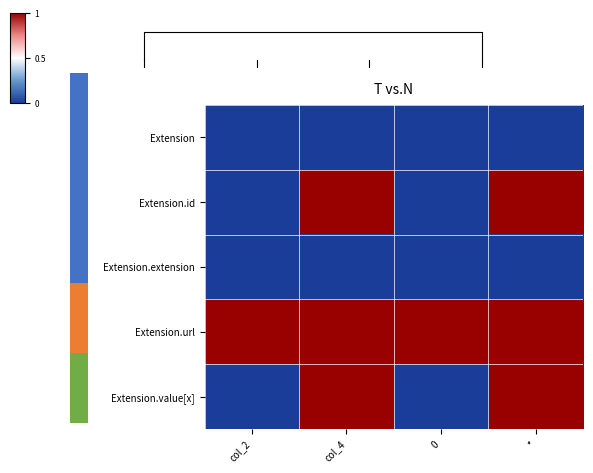

Which series has the largest total across all categories?

Extension.url